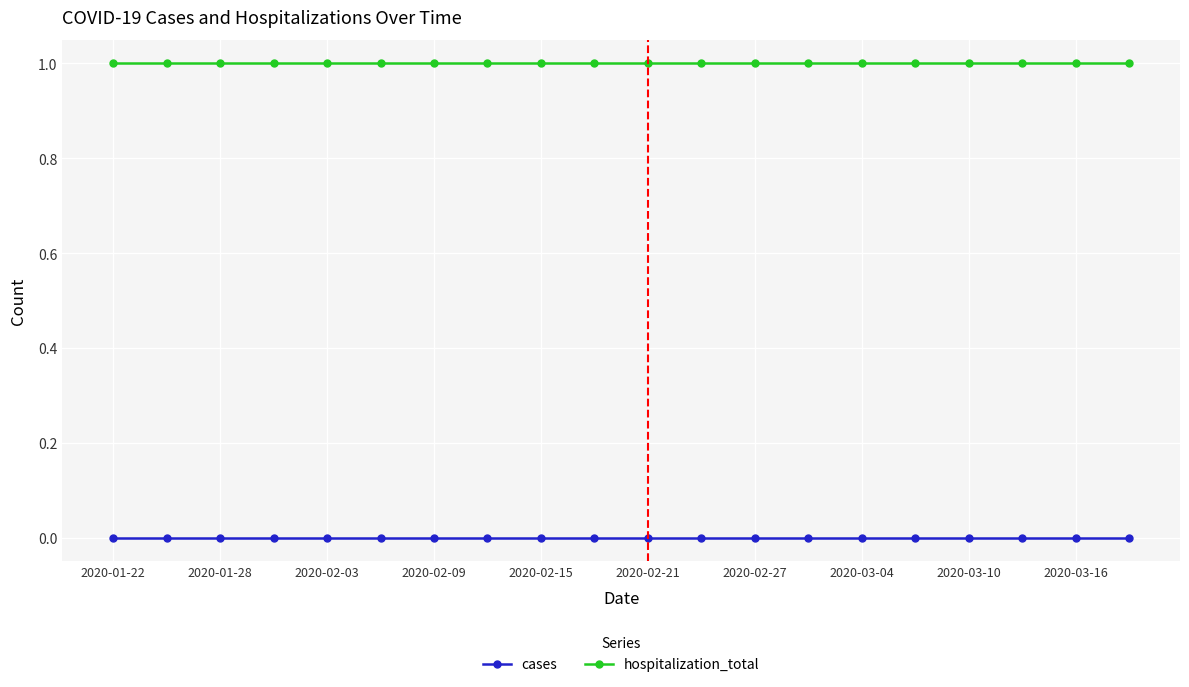

What is the value of the hospitalization_total point at the 14th from the left?

1